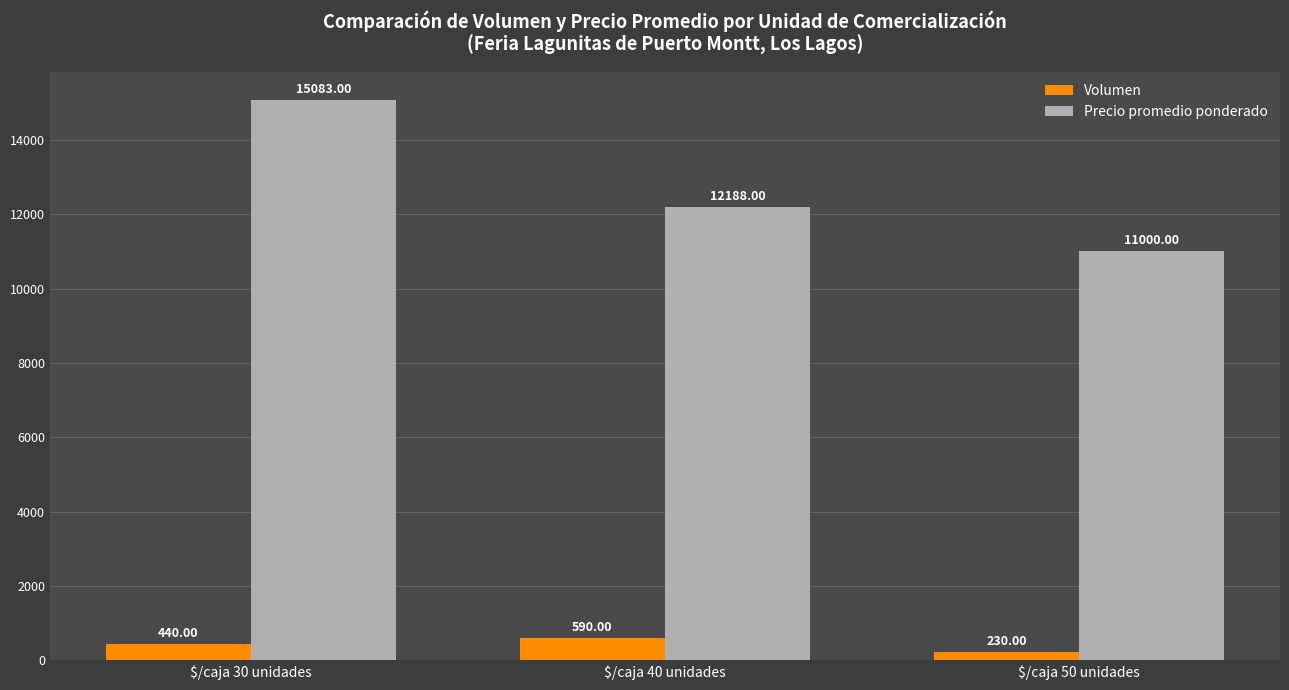

List the series in order of their overall mean, highest first.

Precio promedio ponderado, Volumen